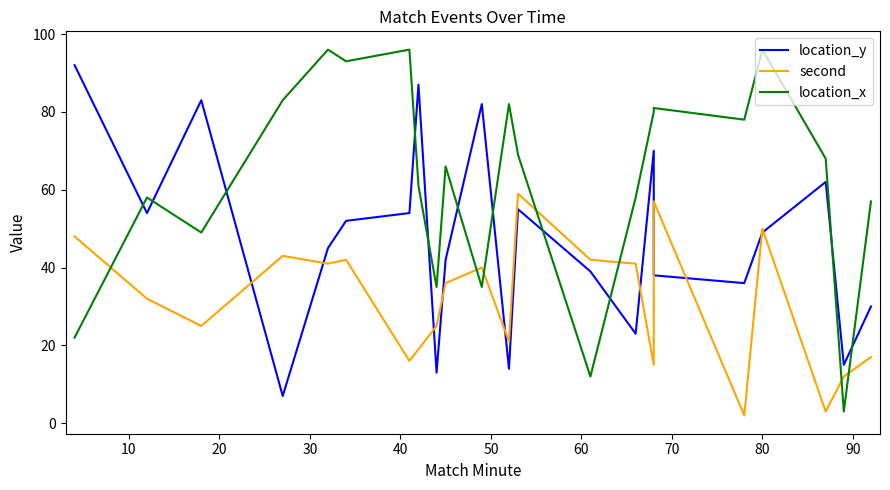

Does the chart display data point markers on the line(s)?

No